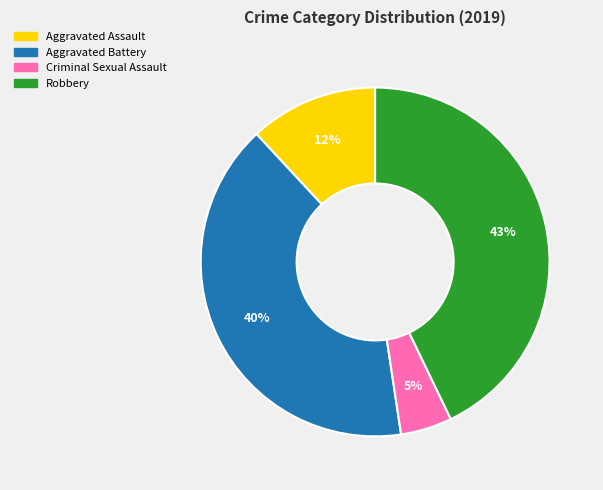

To the nearest percent, what is the difference between the largest and smallest slice percentages?

38%